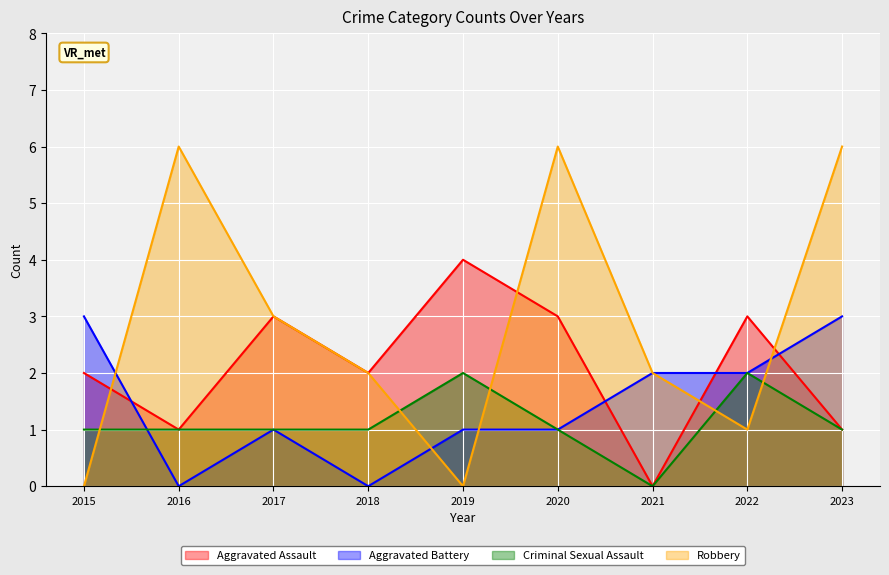

How many distinct data groups are displayed?

4